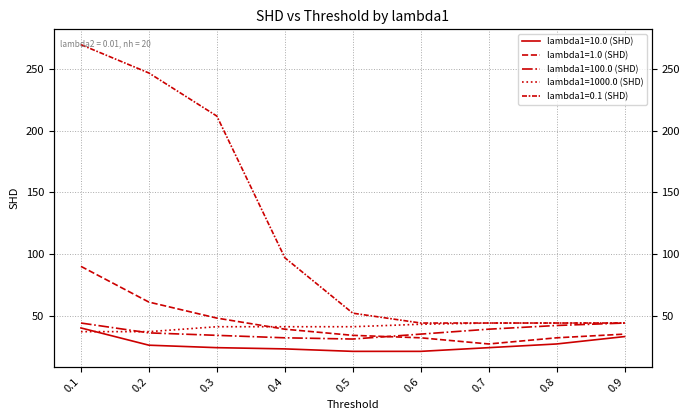

How many distinct data groups are displayed?

5